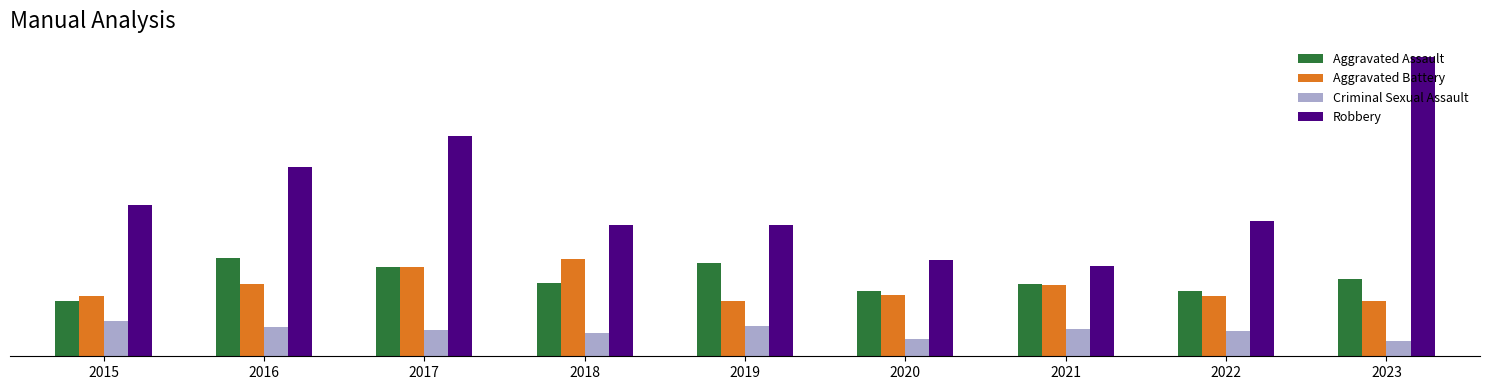

Reading left to right, extract all data points from this chart.

Aggravated Assault: 42	75	68	56	71	50	55	50	59
Aggravated Battery: 46	55	68	74	42	47	54	46	42
Criminal Sexual Assault: 27	22	20	18	23	13	21	19	12
Robbery: 115	144	168	100	100	73	69	103	228